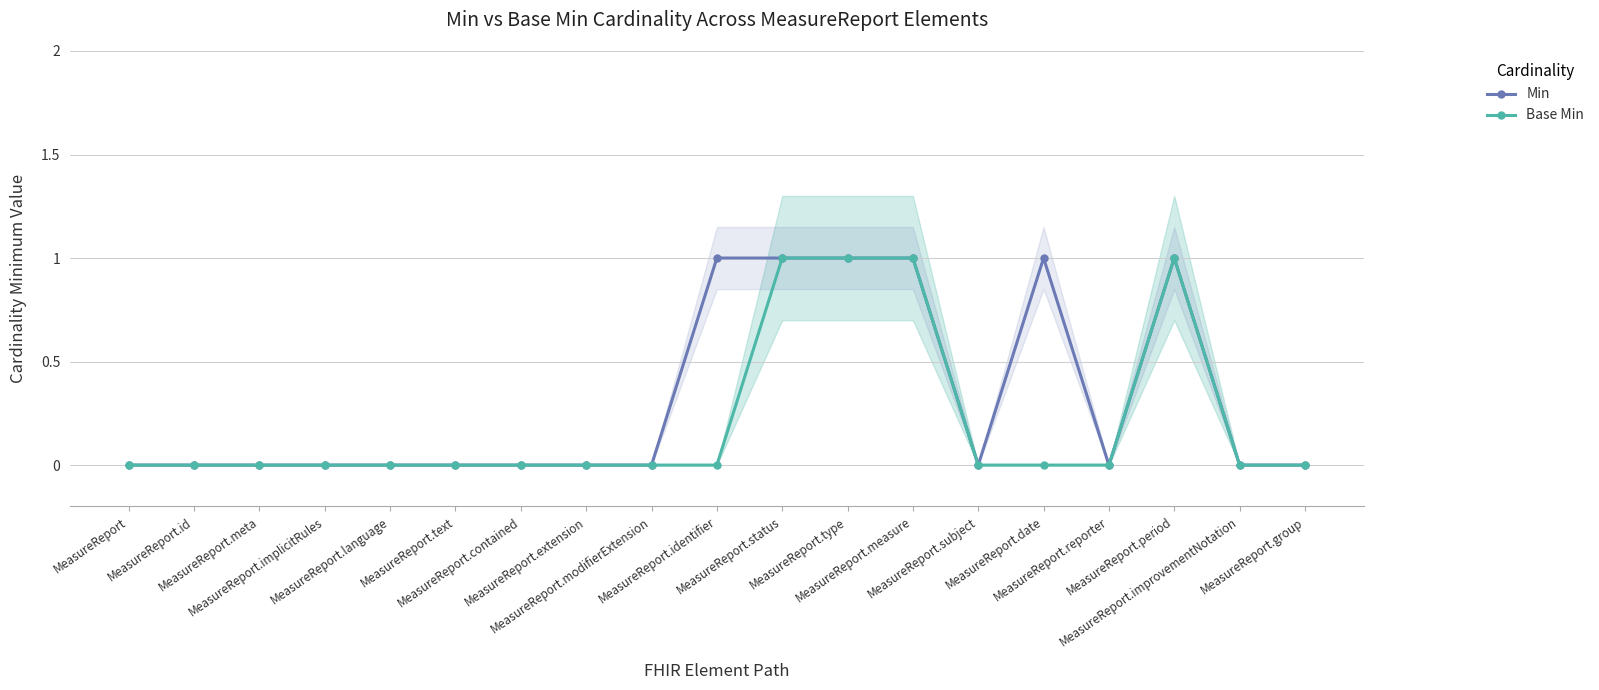

List the series in order of their overall mean, highest first.

Min, Base Min